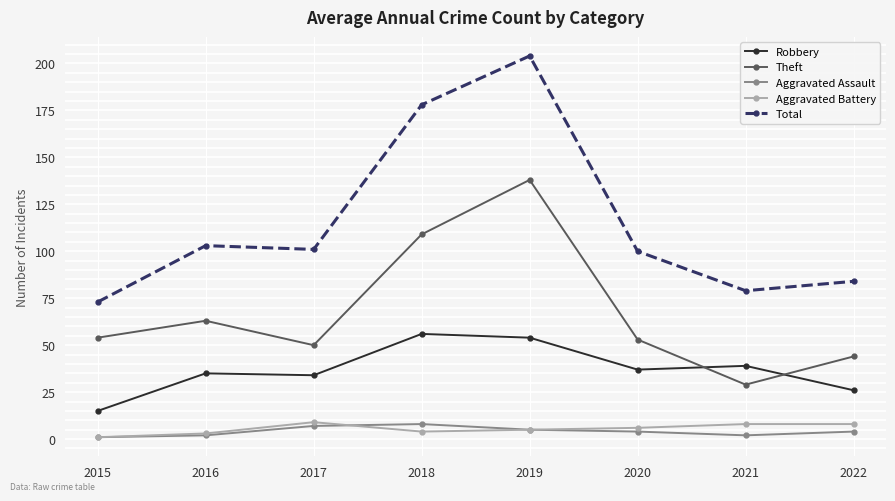

What is the minimum value for Theft?

29